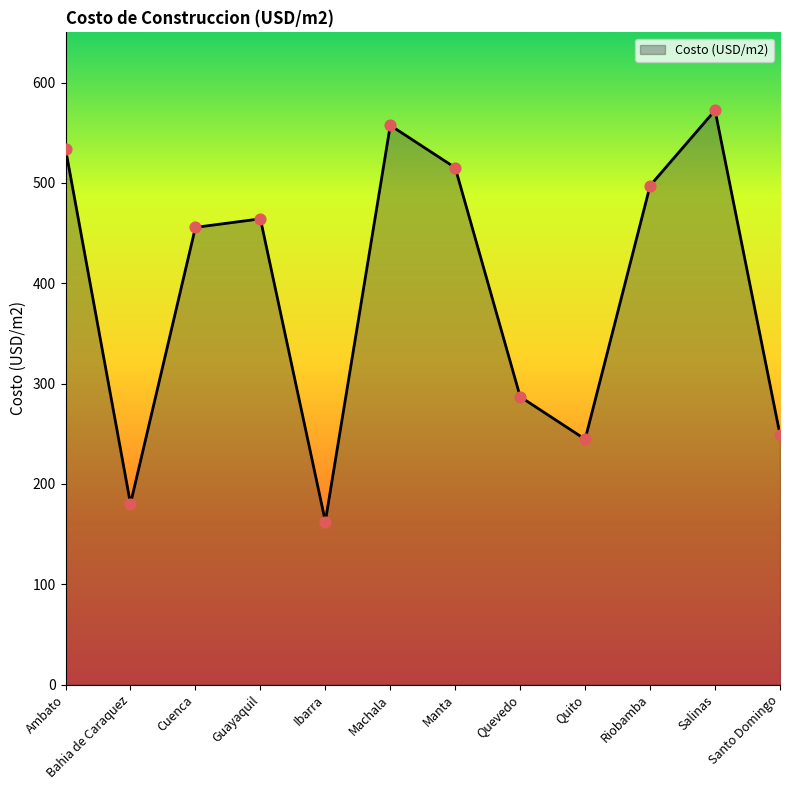

What is the change in value from Ambato to Quito?

-289.3